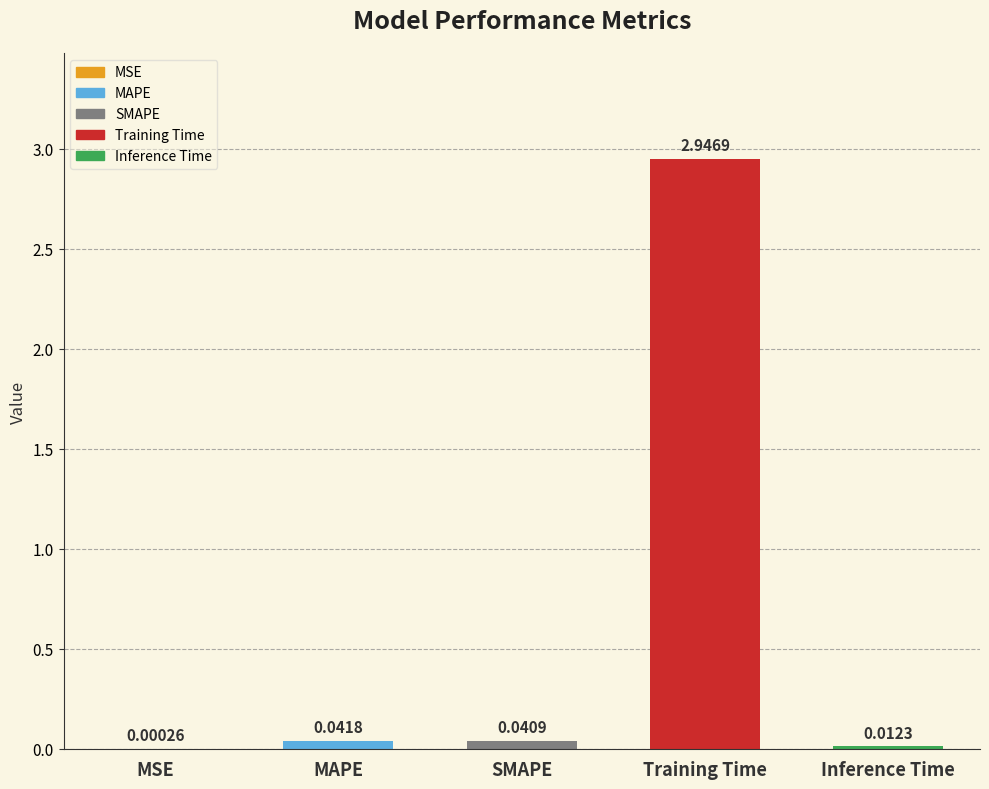

What is the sum of all values?

3.0